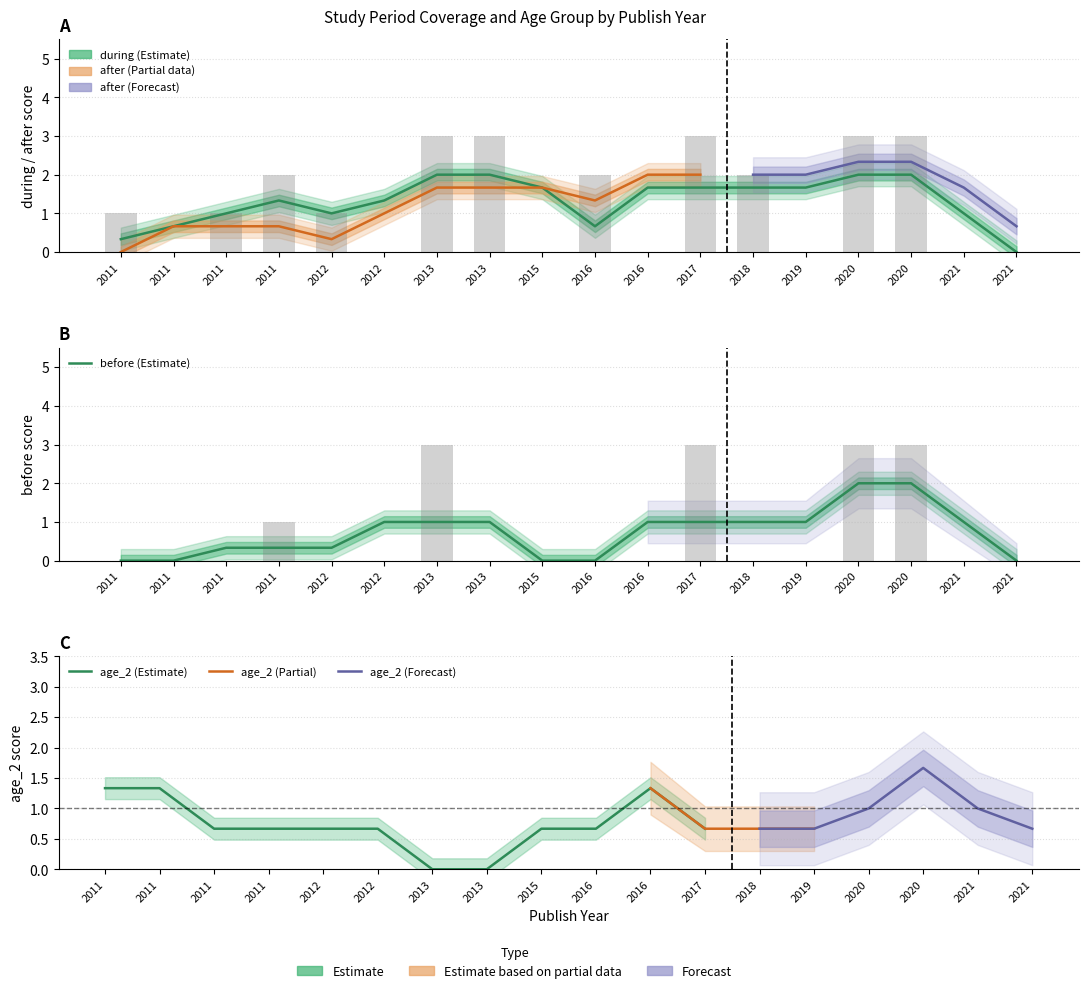

True or false: before has a value of 1 at 2020.

False